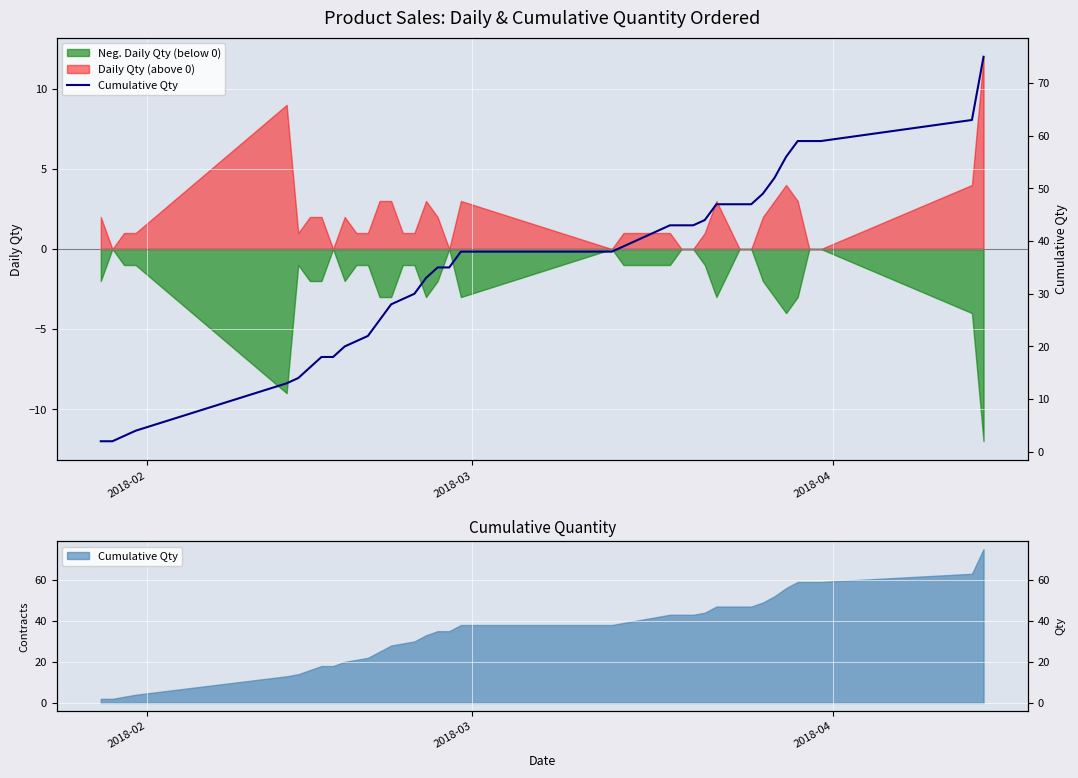

What is the smallest value displayed?

2